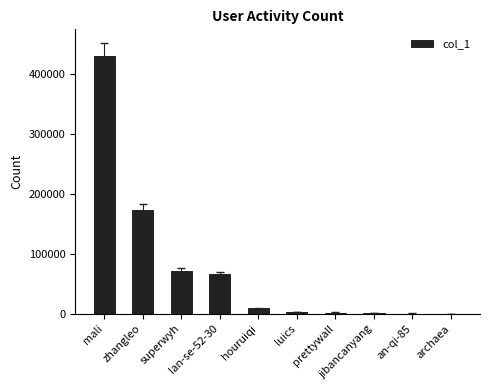

What is the maximum value shown in the chart?

430659